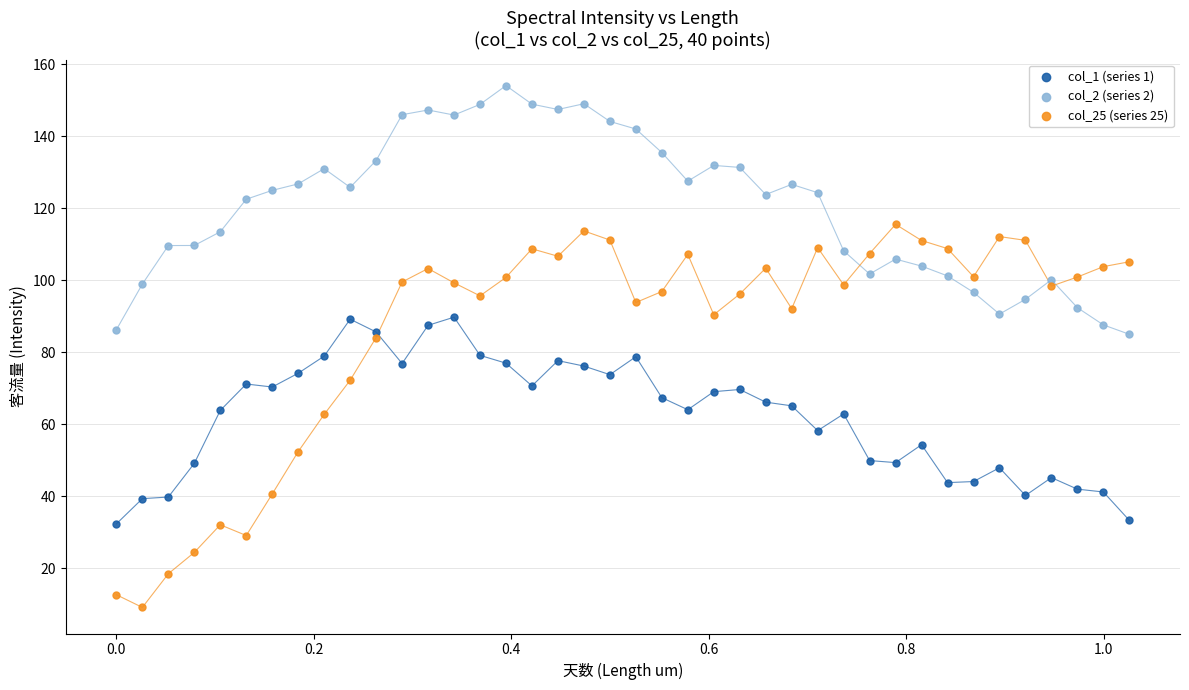

Which series has the largest Y range (max minus min)?

col_25 (series 25)